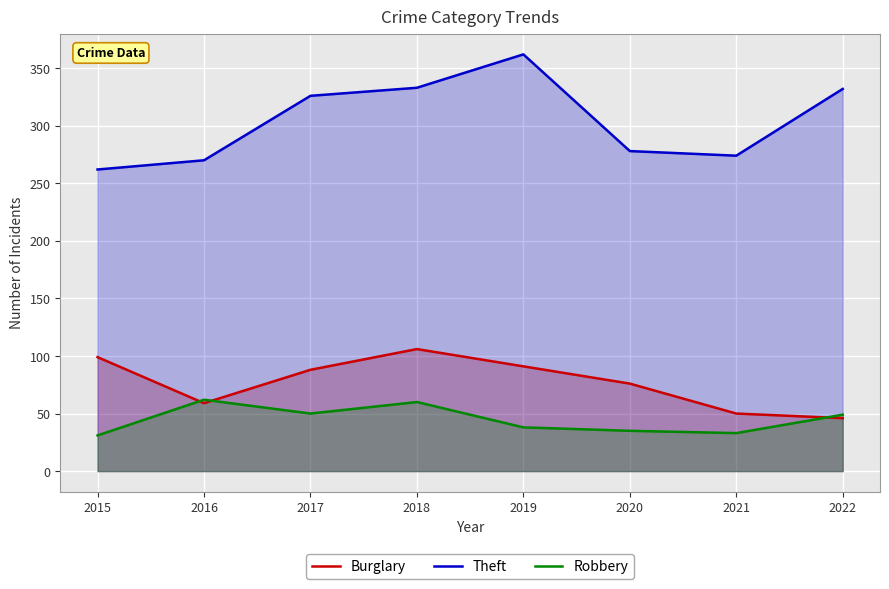

Reading left to right, list all the values displayed in this chart.

Burglary: 2015=99	2016=59	2017=88	2018=106	2019=91	2020=76	2021=50	2022=46
Theft: 2015=262	2016=270	2017=326	2018=333	2019=362	2020=278	2021=274	2022=332
Robbery: 2015=31	2016=62	2017=50	2018=60	2019=38	2020=35	2021=33	2022=49